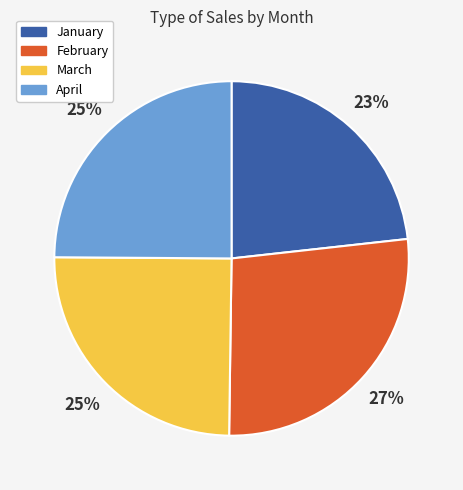

Count the number of slices in the pie.

4